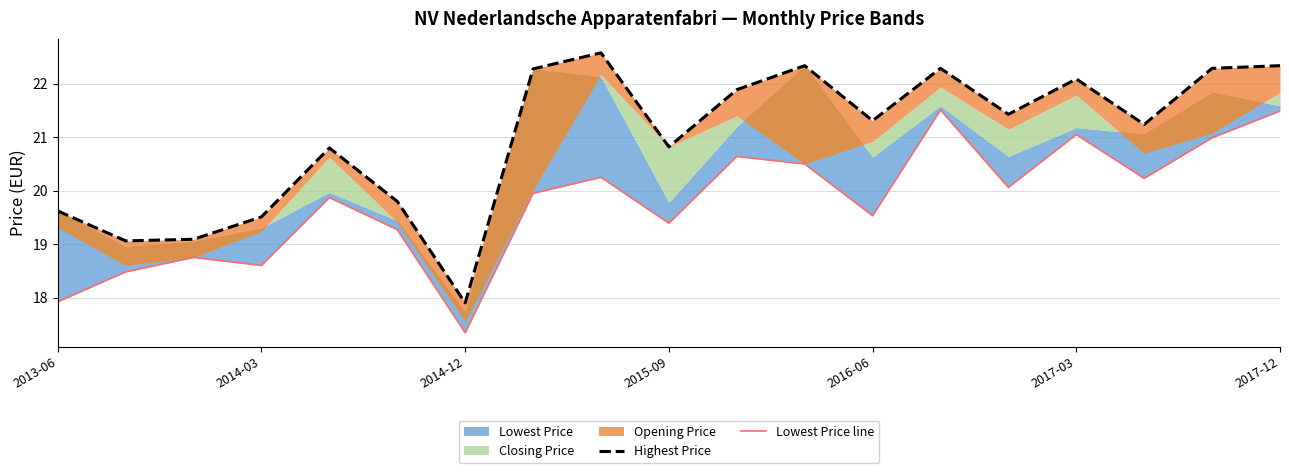

True or false: Lowest Price line and Highest Price cross at least once.

False